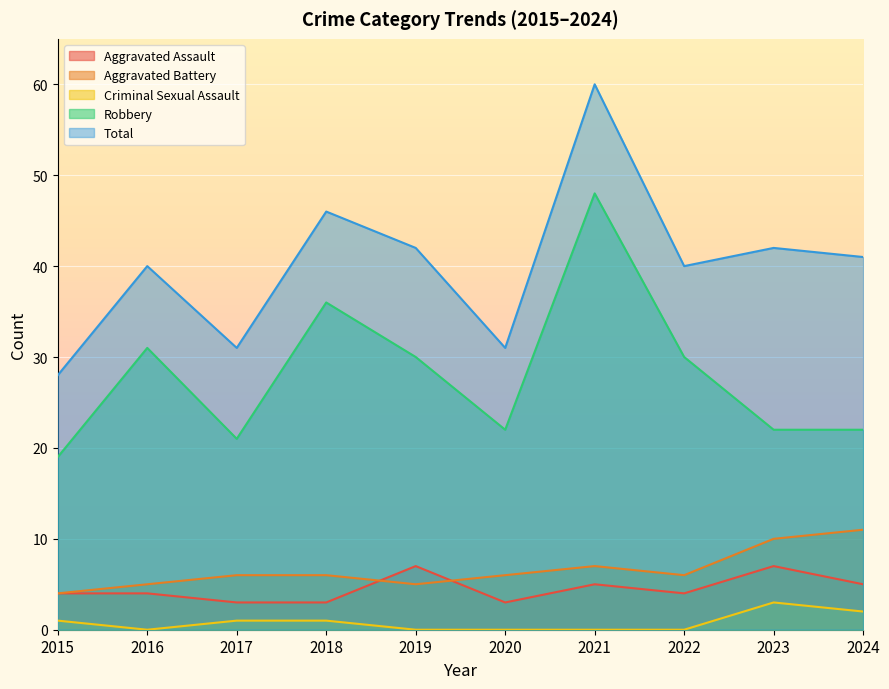

Count the Aggravated Battery values in the range 5 to 7.

7